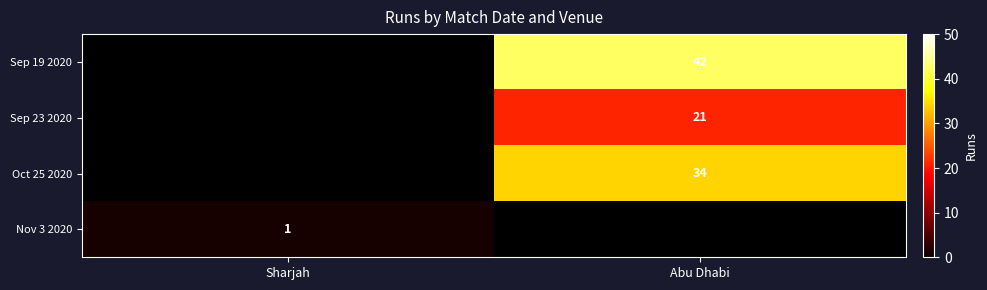

True or false: Oct 25 2020 has a value of 34 at Abu Dhabi.

True